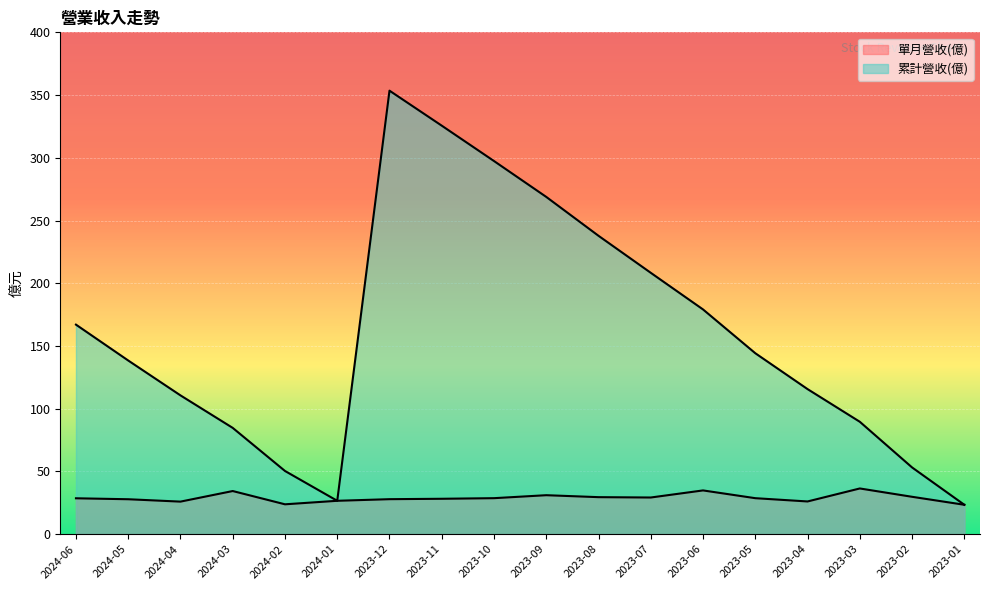

Reading left to right, what are all the values shown in this chart?

單月營收(億): 28.6	27.8	25.9	34.4	23.8	26.6	27.9	28.2	28.7	31.0	29.5	29.2	34.8	28.6	26.0	36.4	29.8	23.4
累計營收(億): 167.0	138.4	110.6	84.7	50.3	26.6	353.5	325.6	297.4	268.8	237.8	208.3	179.1	144.2	115.6	89.6	53.2	23.4